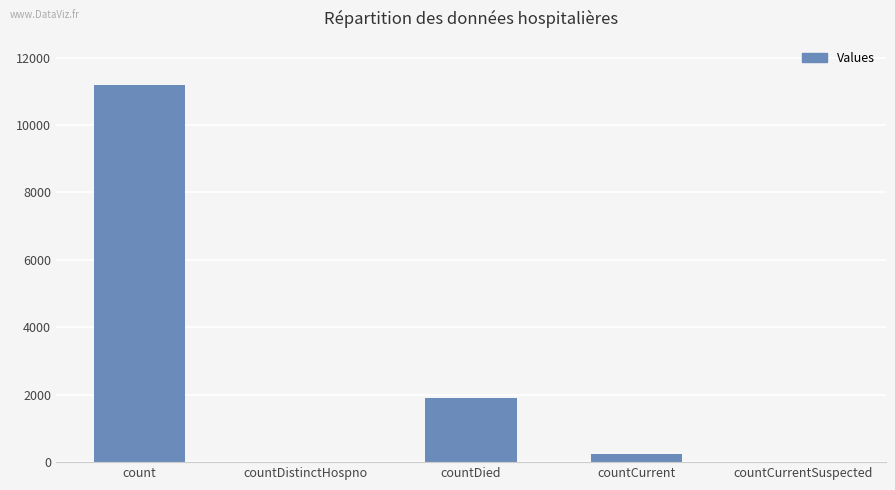

Read the value at countDied.

1908